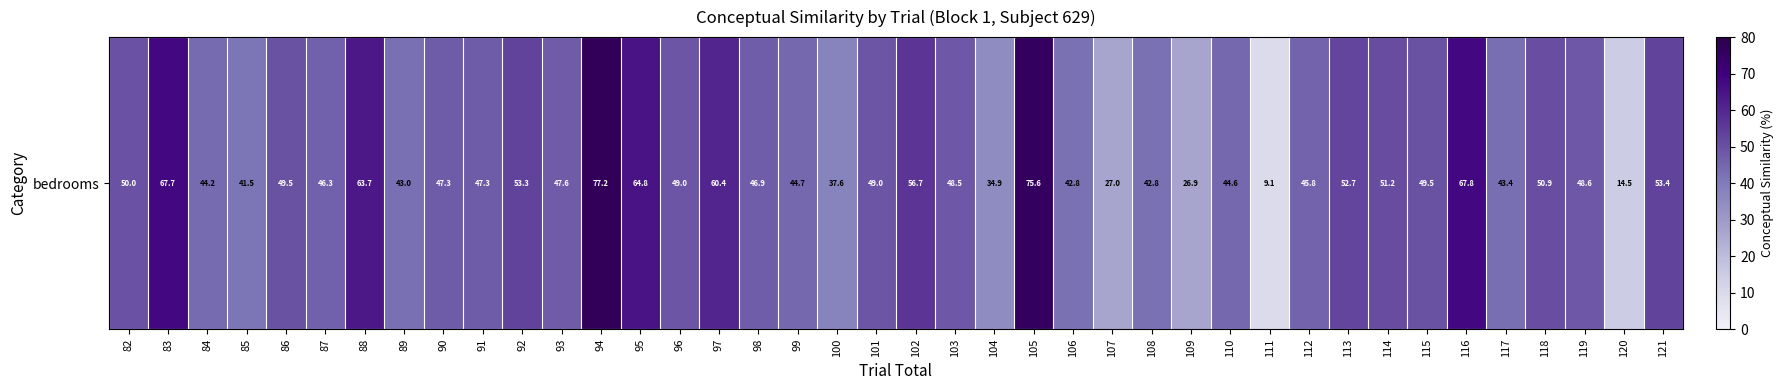

List the labels in order of value, largest first.

94, 105, 116, 83, 95, 88, 97, 102, 121, 92, 113, 114, 118, 82, 115, 86, 96, 101, 119, 103, 93, 90, 91, 98, 87, 112, 99, 110, 84, 117, 89, 106, 108, 85, 100, 104, 107, 109, 120, 111